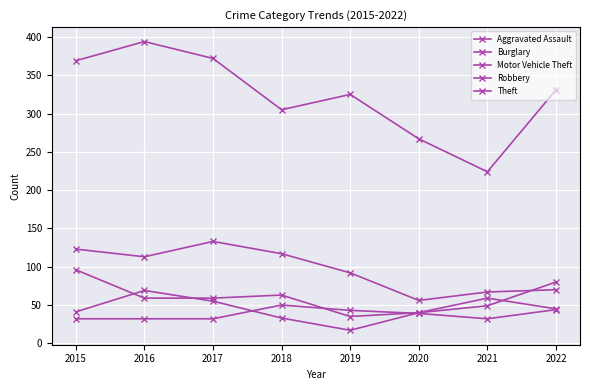

List the series in order of their peak value, lowest first.

Aggravated Assault, Robbery, Motor Vehicle Theft, Burglary, Theft